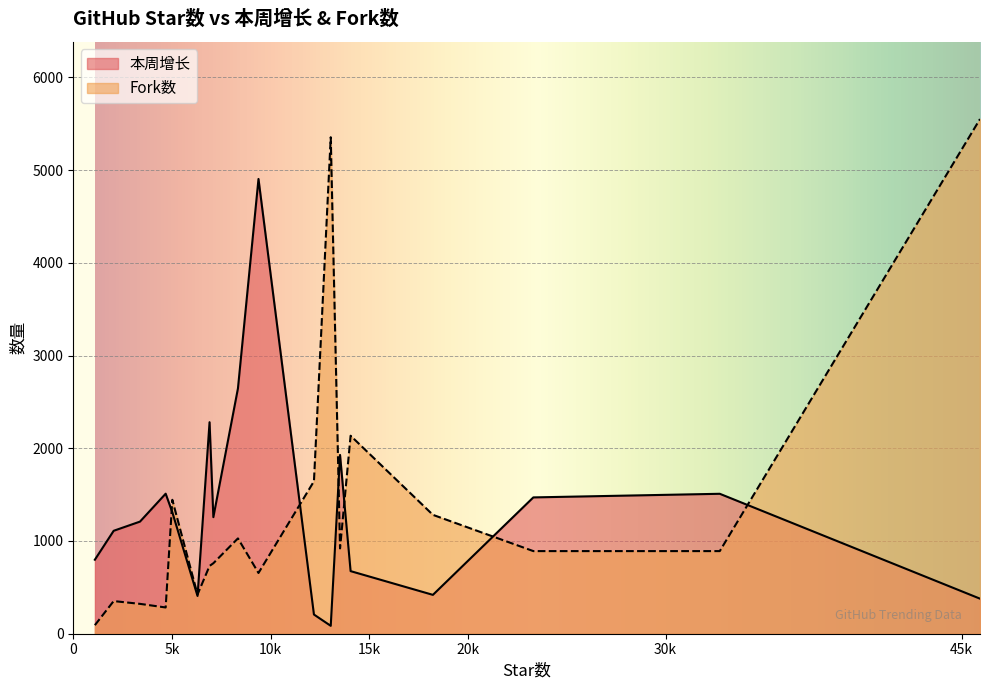

In 本周增长, how many points are higher than both neighbors (excluding endpoints)?

5